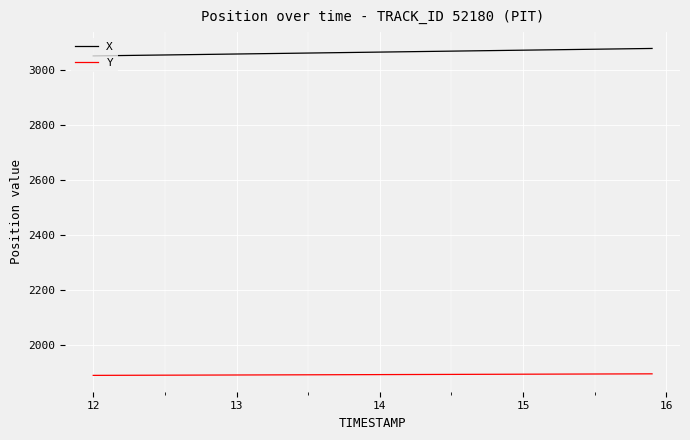

What are all the series names shown in the legend?

X, Y